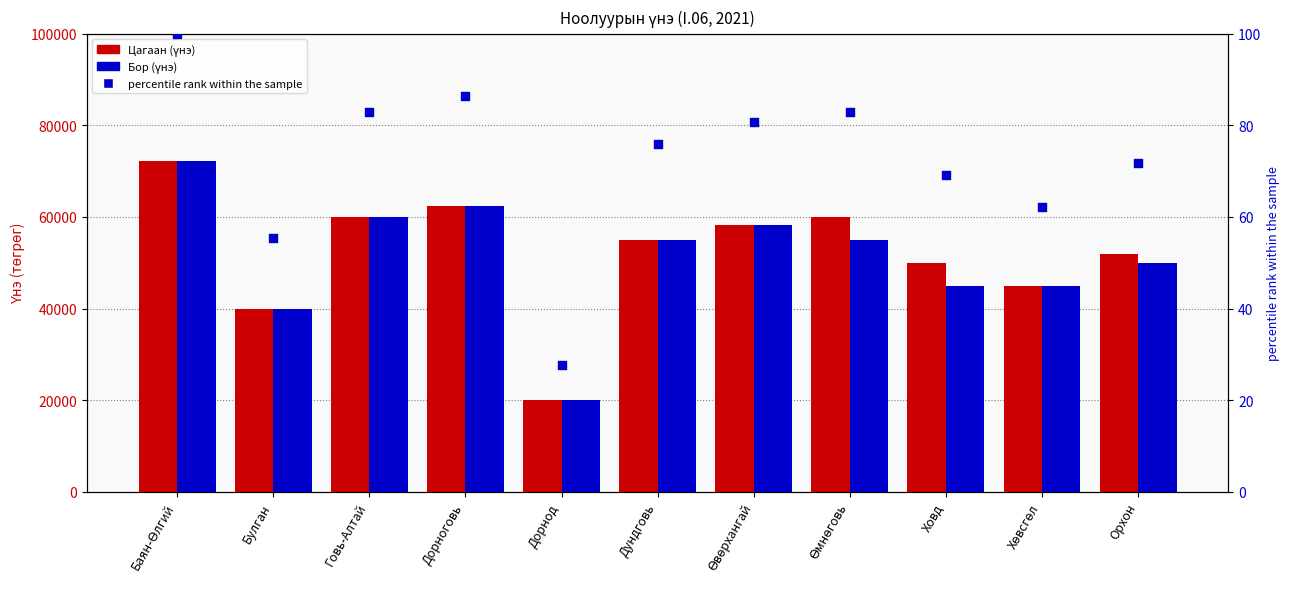

What are all the series names shown in the legend?

Цагаан, Бор, percentile rank